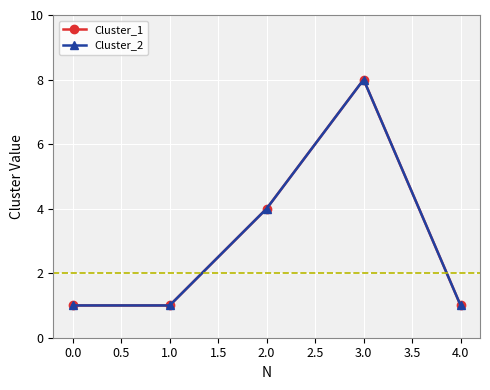

Count the Cluster_1 values in the range 1 to 4.

4